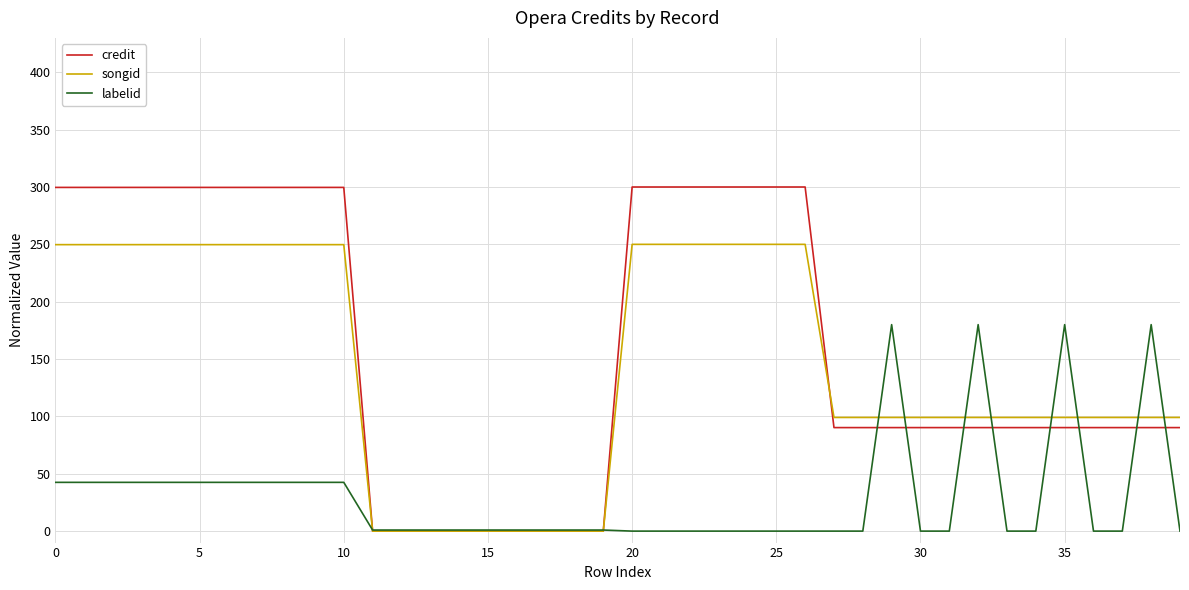

Which series has the widest spread of values?

credit